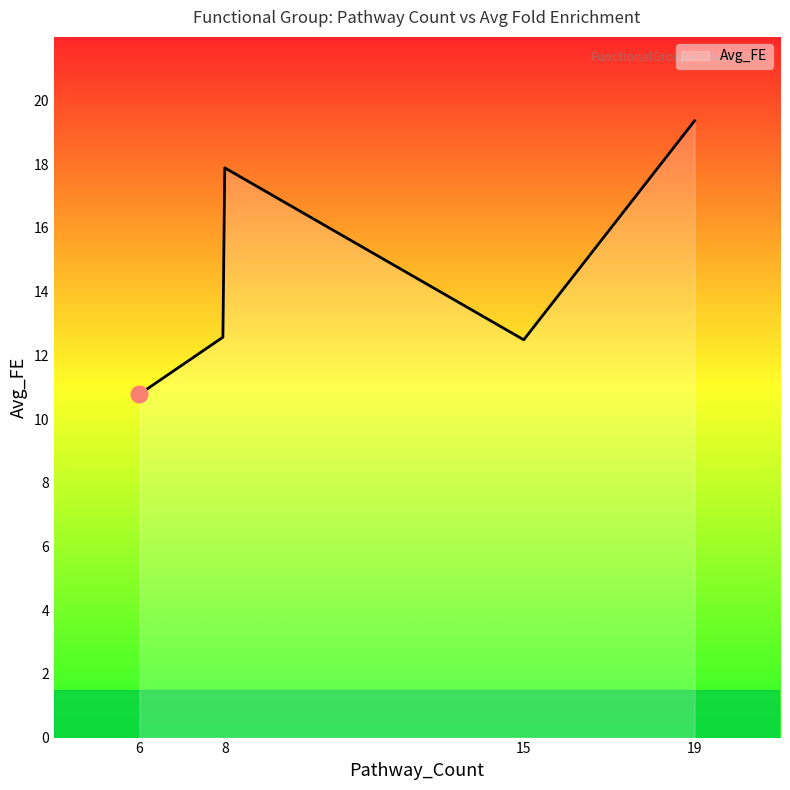

What is the greatest value displayed?

19.4